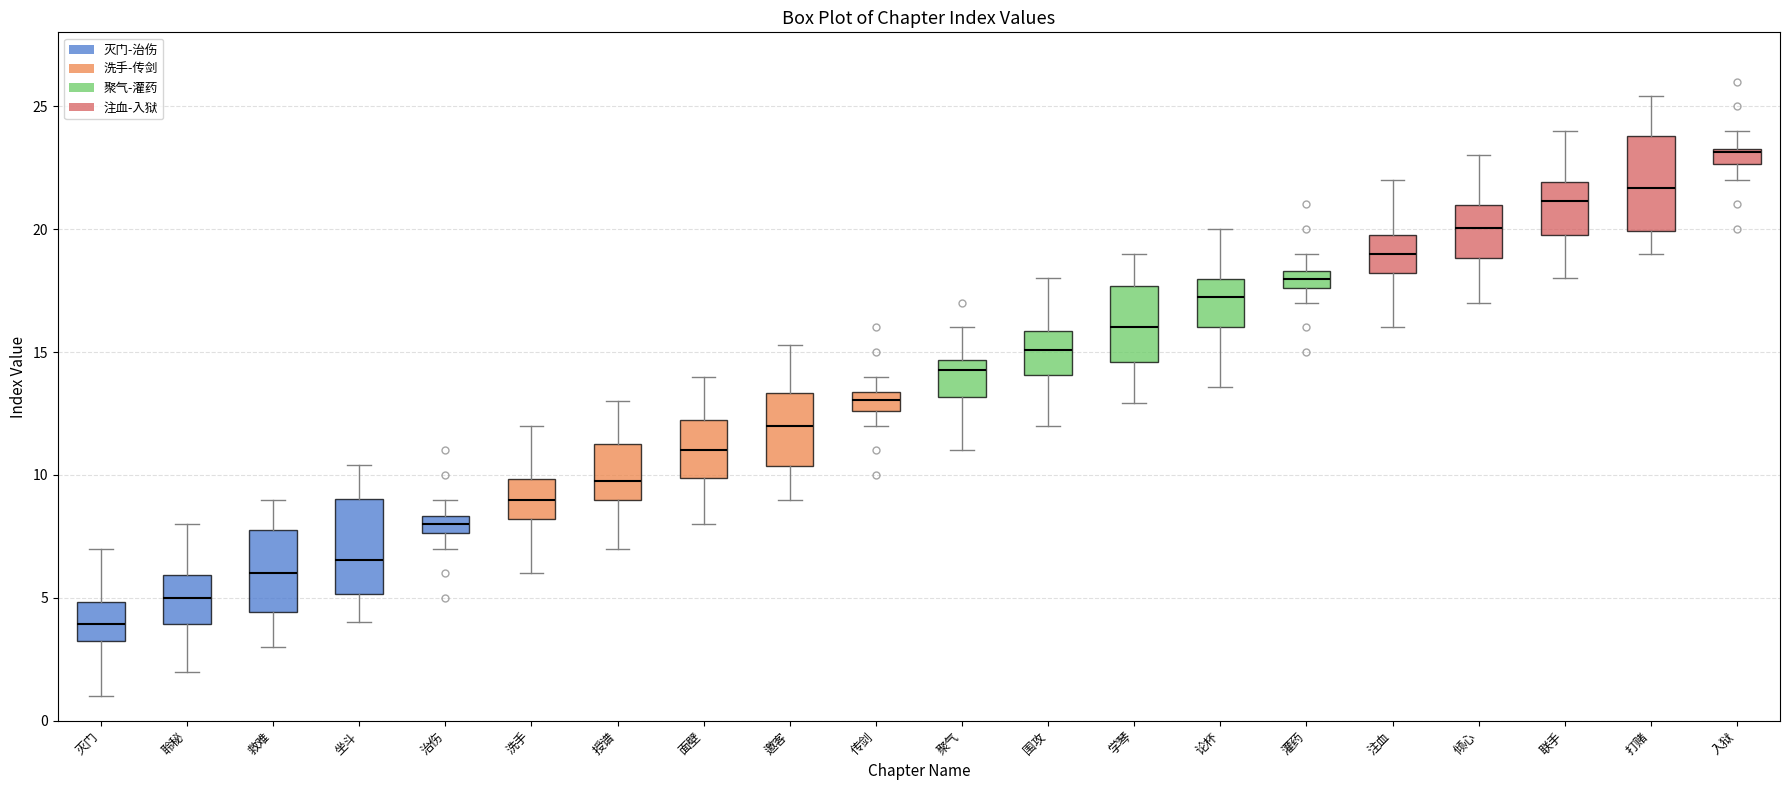

Where does the median line of the box for 入狱 sit on the y-axis? The values are not printed on the chart, so give them approximately, as read against the axis.

23.0